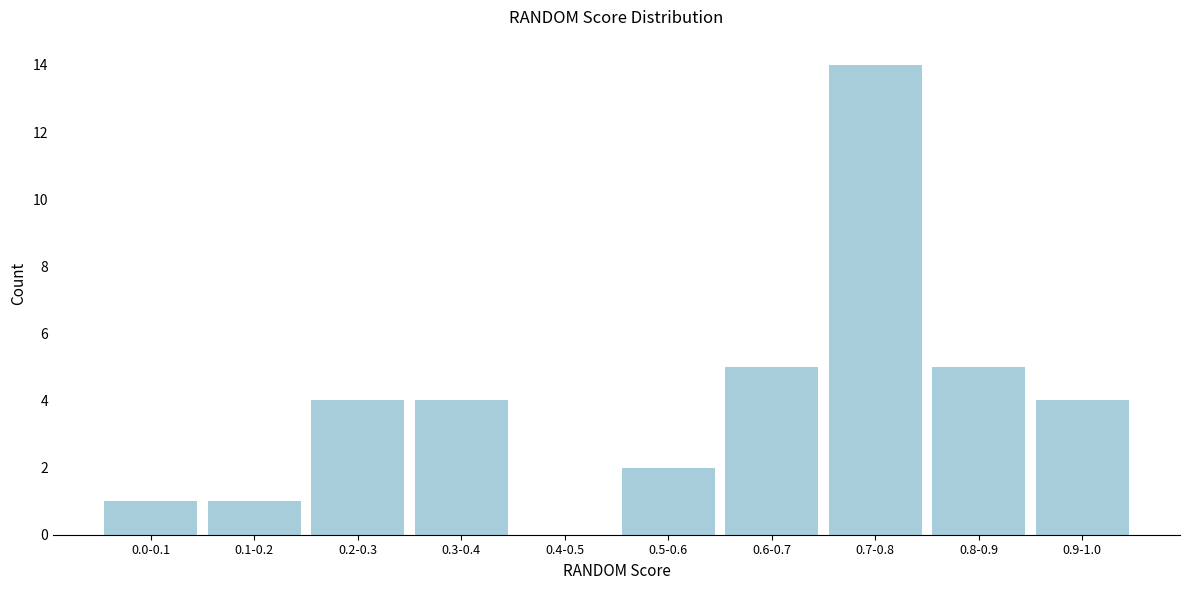

Reading left to right, list all the values displayed in this chart.

0.0-0.1=1	0.1-0.2=1	0.2-0.3=4	0.3-0.4=4	0.4-0.5=0	0.5-0.6=2	0.6-0.7=5	0.7-0.8=14	0.8-0.9=5	0.9-1.0=4